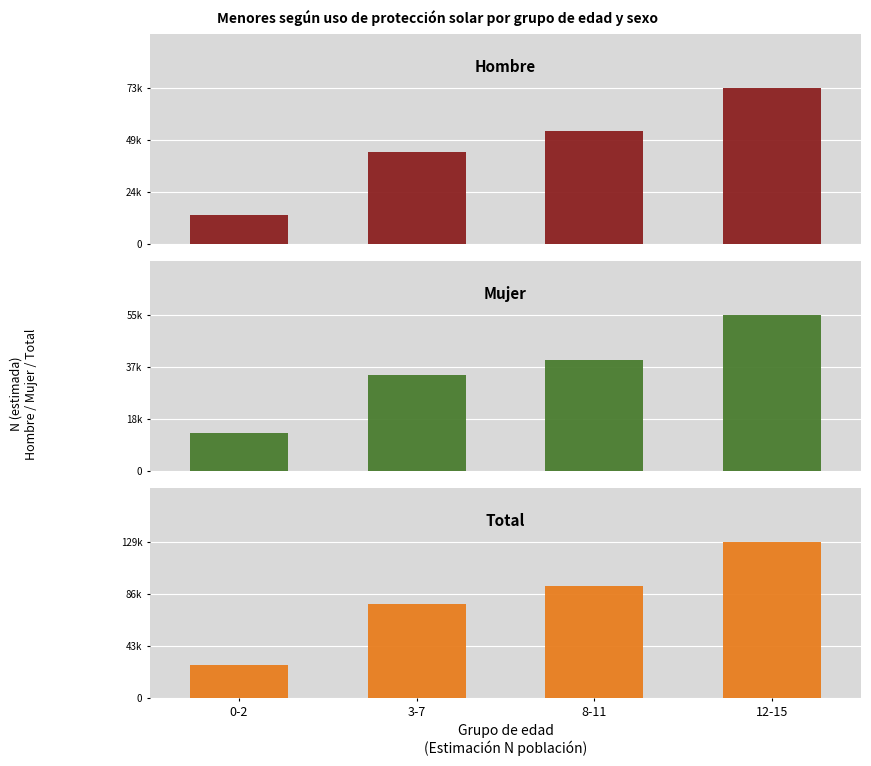

How many data points in Total are less than 92885?

2